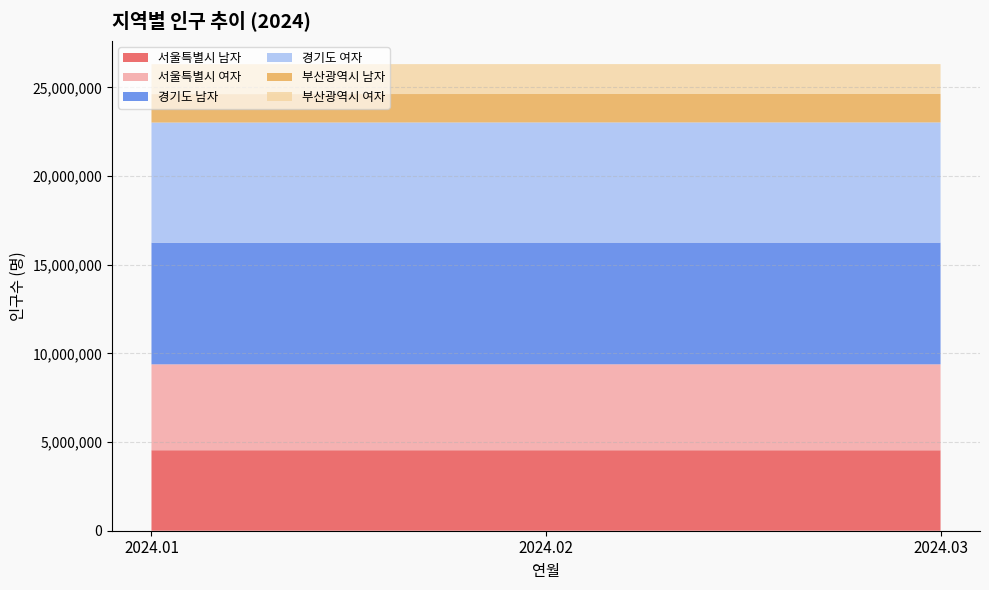

Reading left to right, what are all the values shown in this chart?

서울특별시 남자: 2024.01=4538354	2024.02=4538306	2024.03=4536128
서울특별시 여자: 2024.01=4845971	2024.02=4848399	2024.03=4848611
경기도 남자: 2024.01=6857867	2024.02=6859811	2024.03=6860823
경기도 여자: 2024.01=6777383	2024.02=6779805	2024.03=6781628
부산광역시 남자: 2024.01=1603859	2024.02=1602971	2024.03=1601773
부산광역시 여자: 2024.01=1687105	2024.02=1686430	2024.03=1685519